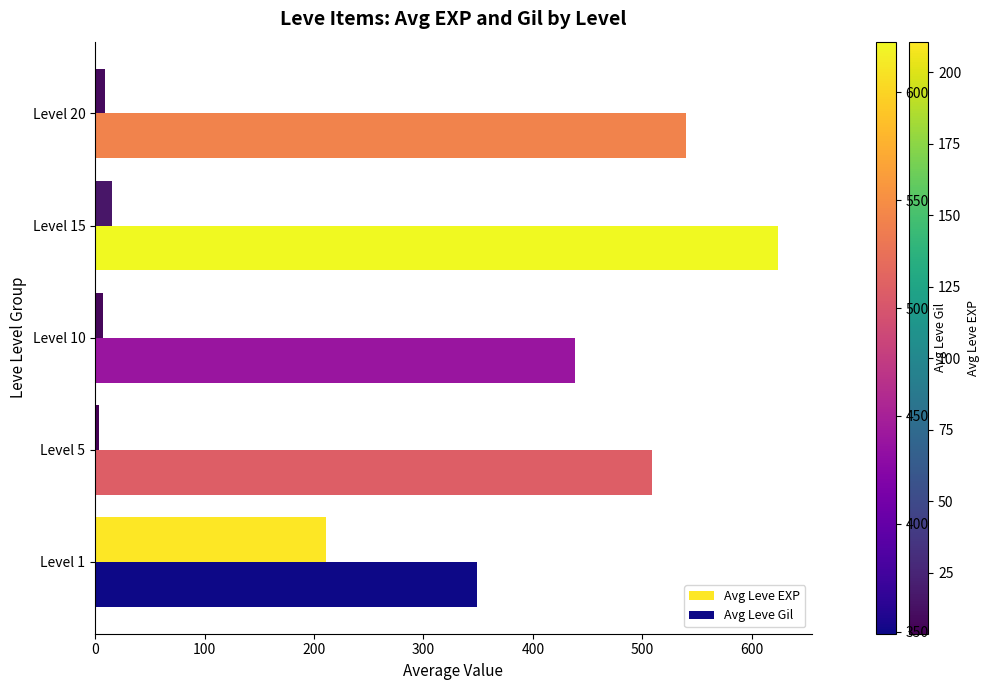

What is the maximum value shown in the chart?

623.3